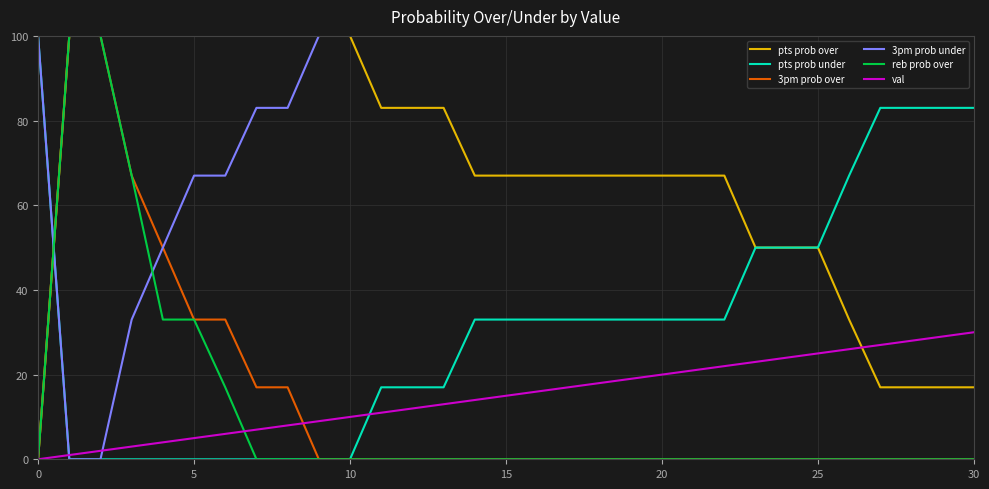

Which series has the largest total across all categories?

3pm prob under